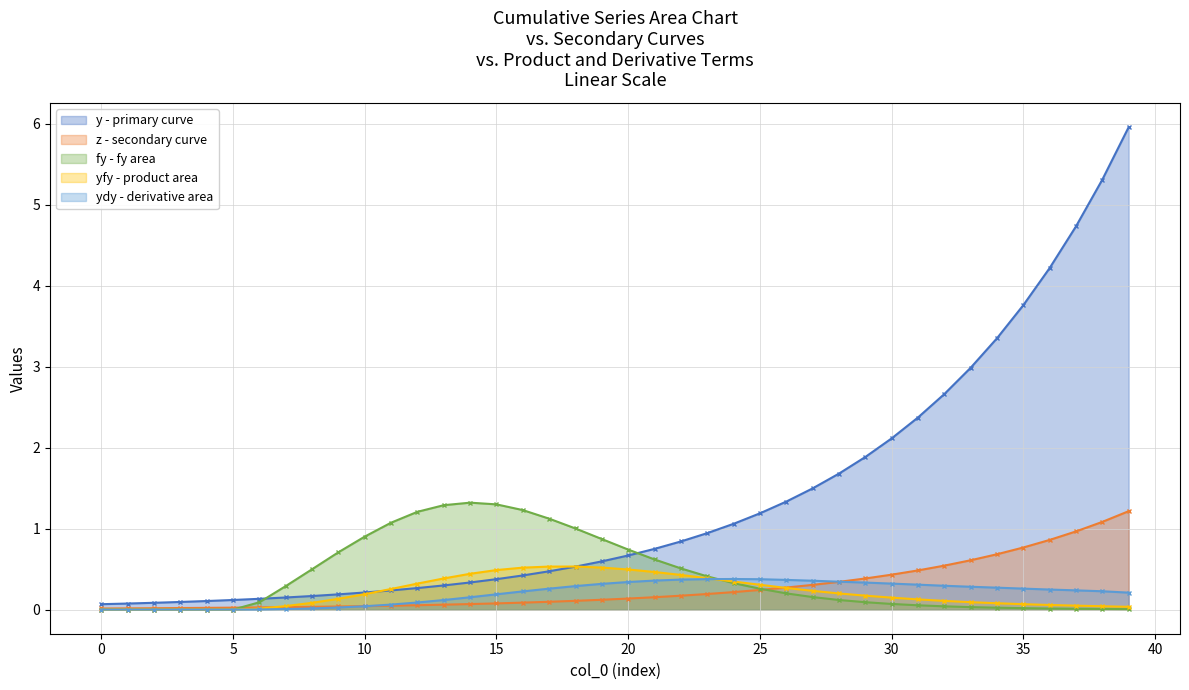

What are all the series names shown in the legend?

y - primary curve, z - secondary curve, fy - fy area, yfy - product area, ydy - derivative area